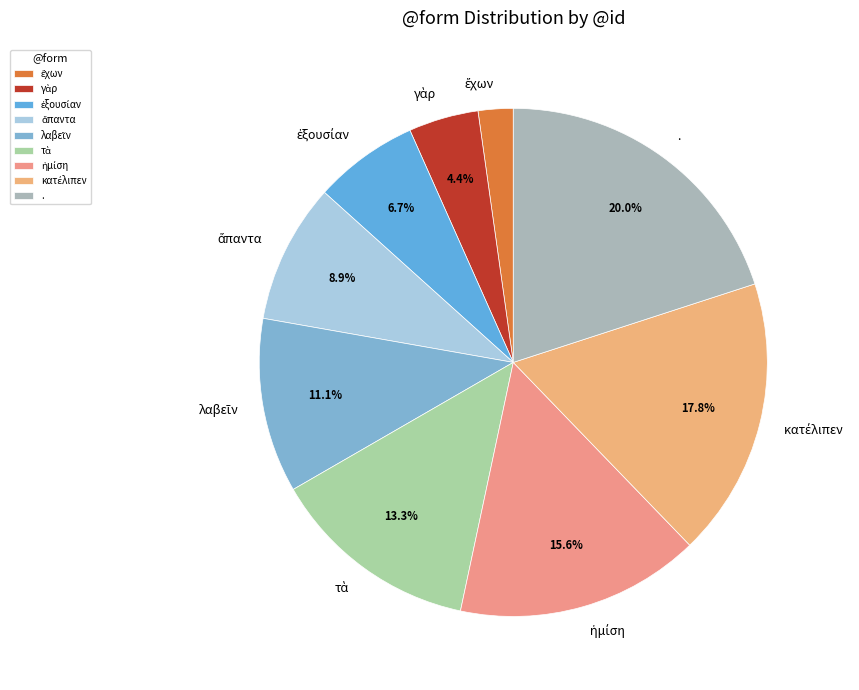

Which slice is the largest?

.